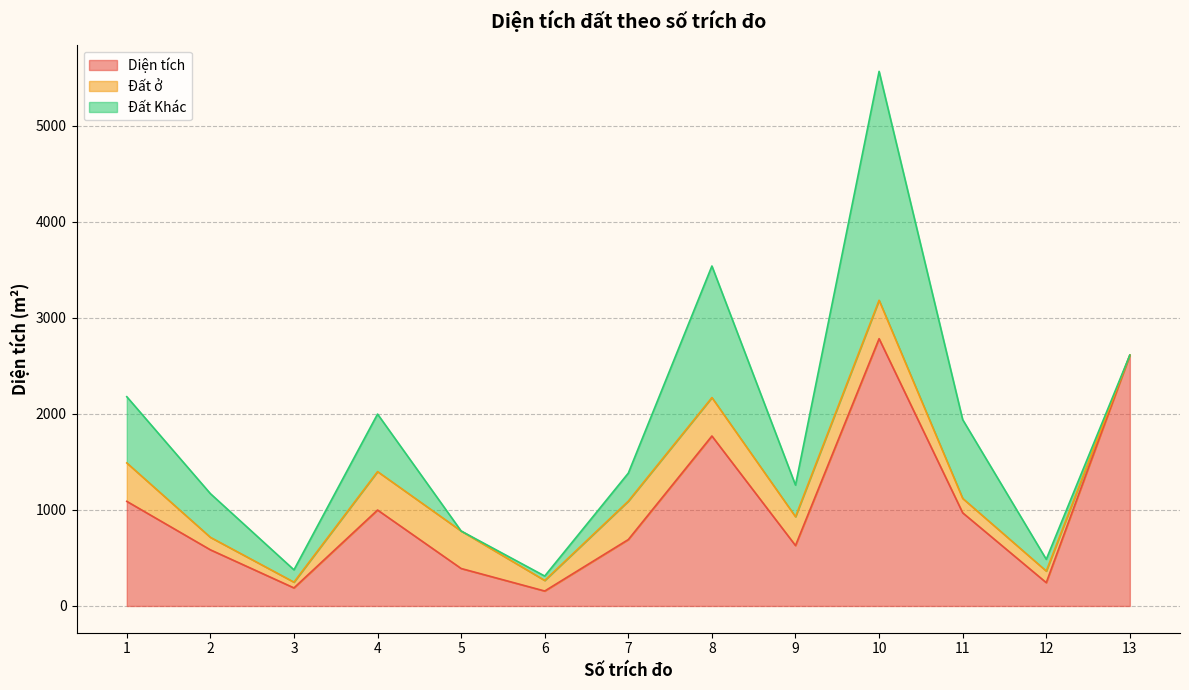

What is the difference between the Đất Khác values at 12 and 2?

332.4